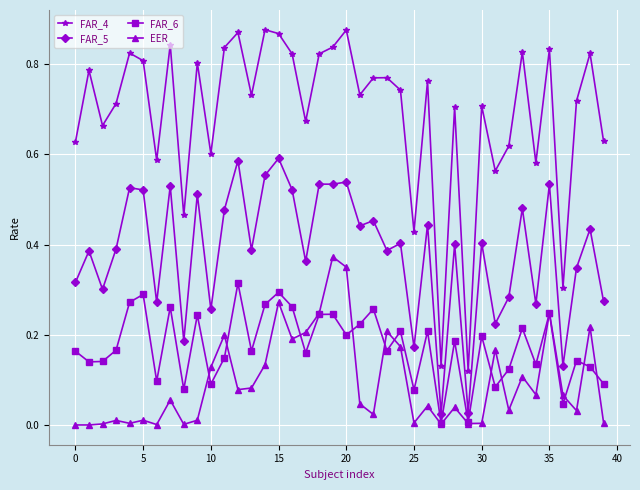

At how many categories does at least one series exceed 0?

40